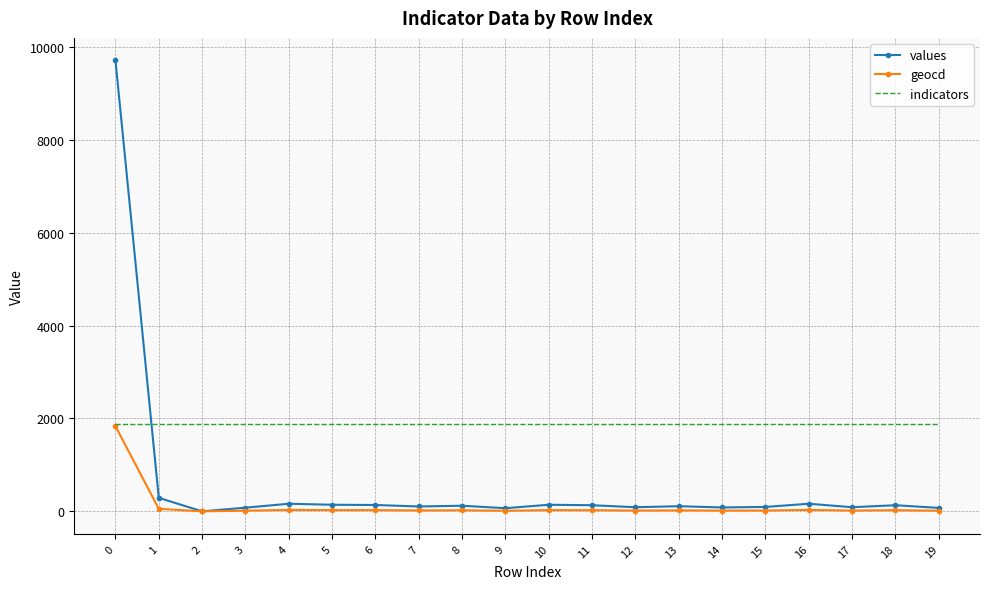

True or false: geocd has more than 1 interior local peaks.

True